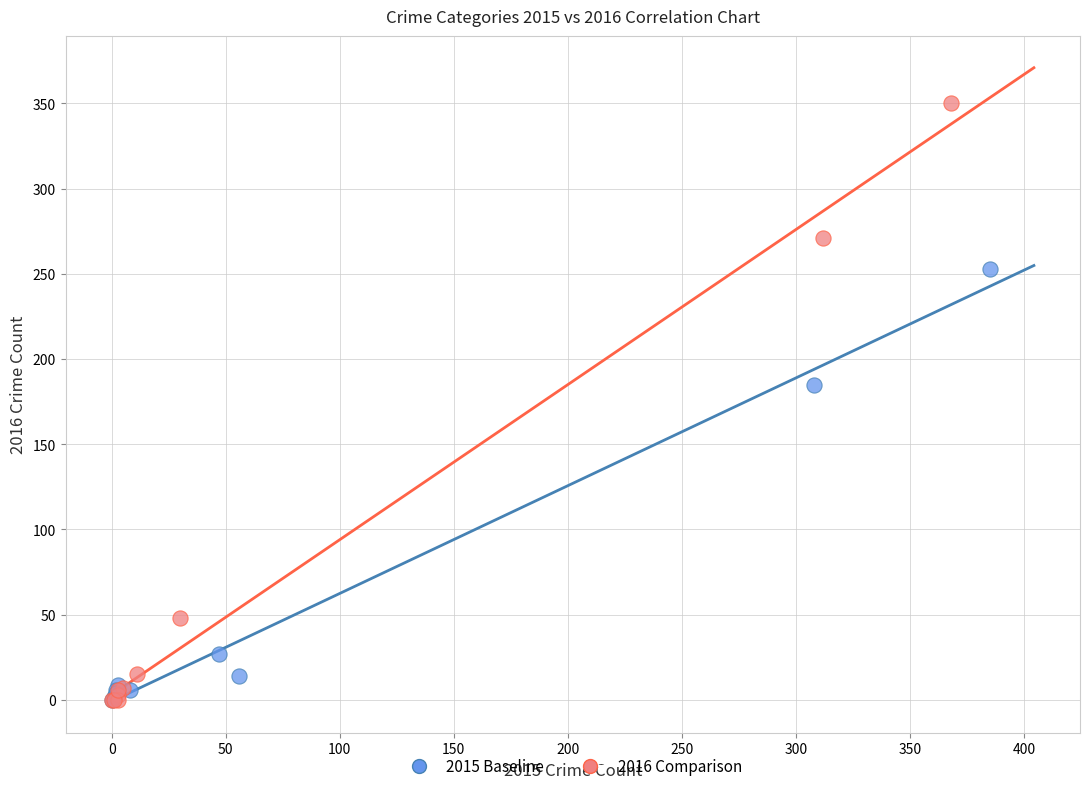

Which series contains the highest Y value?

2016 Comparison